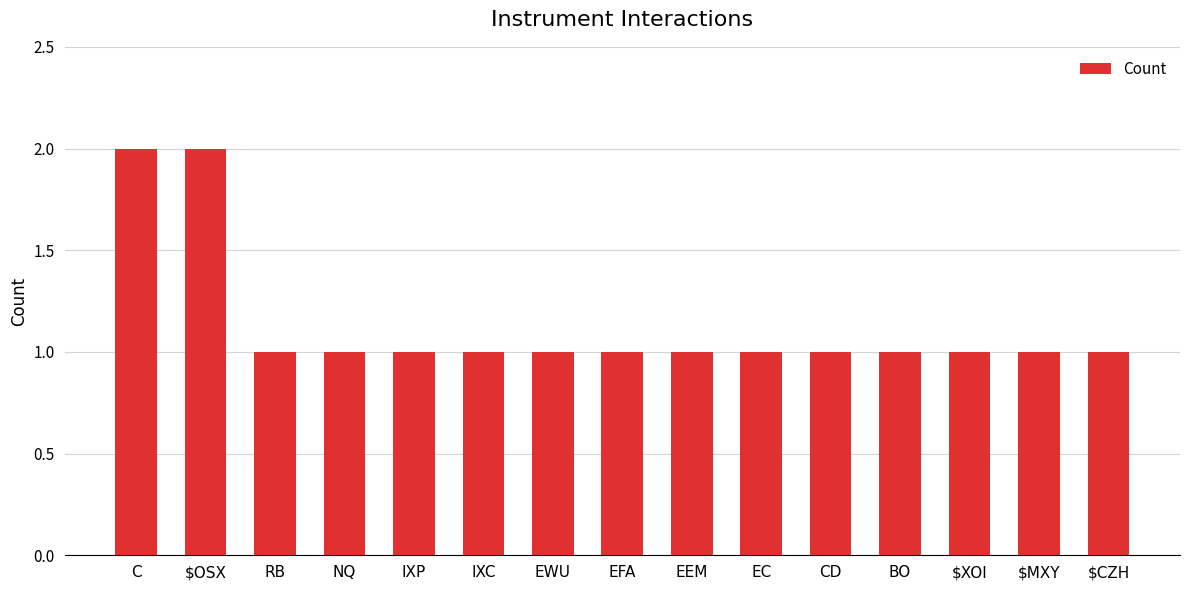

Approximately how many times larger is the value at EEM compared to IXP?

1.0